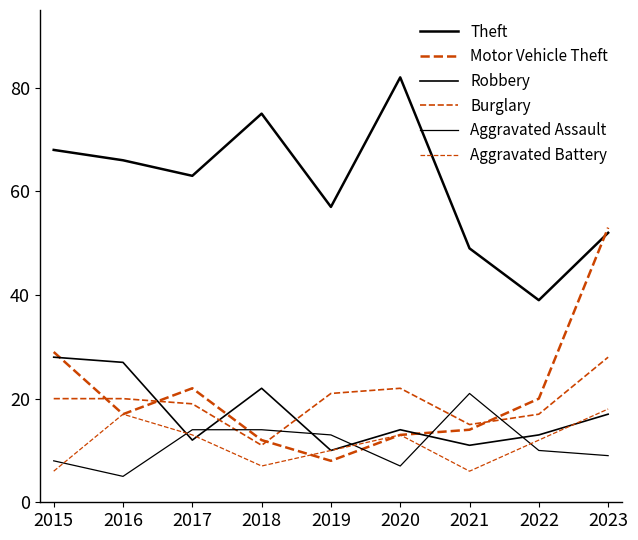

True or false: Aggravated Assault and Theft cross at least once.

False